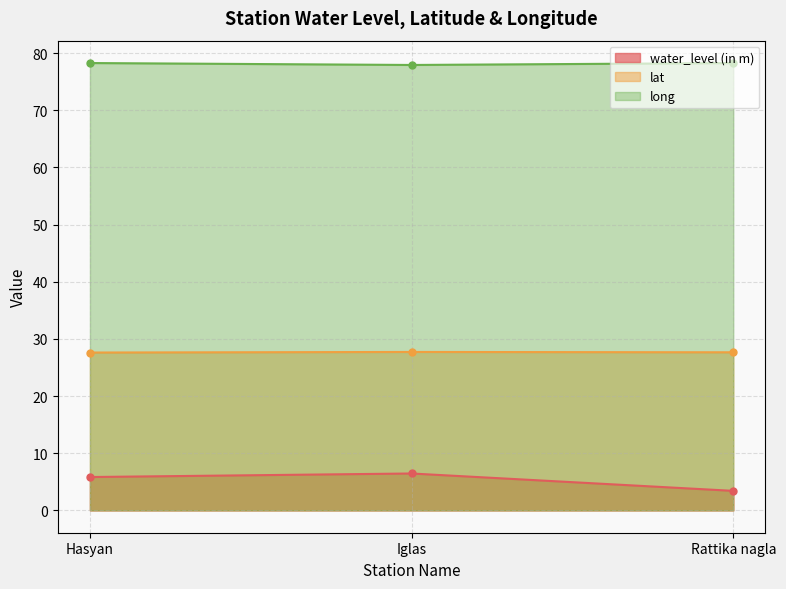

How many series are shown in this chart?

3